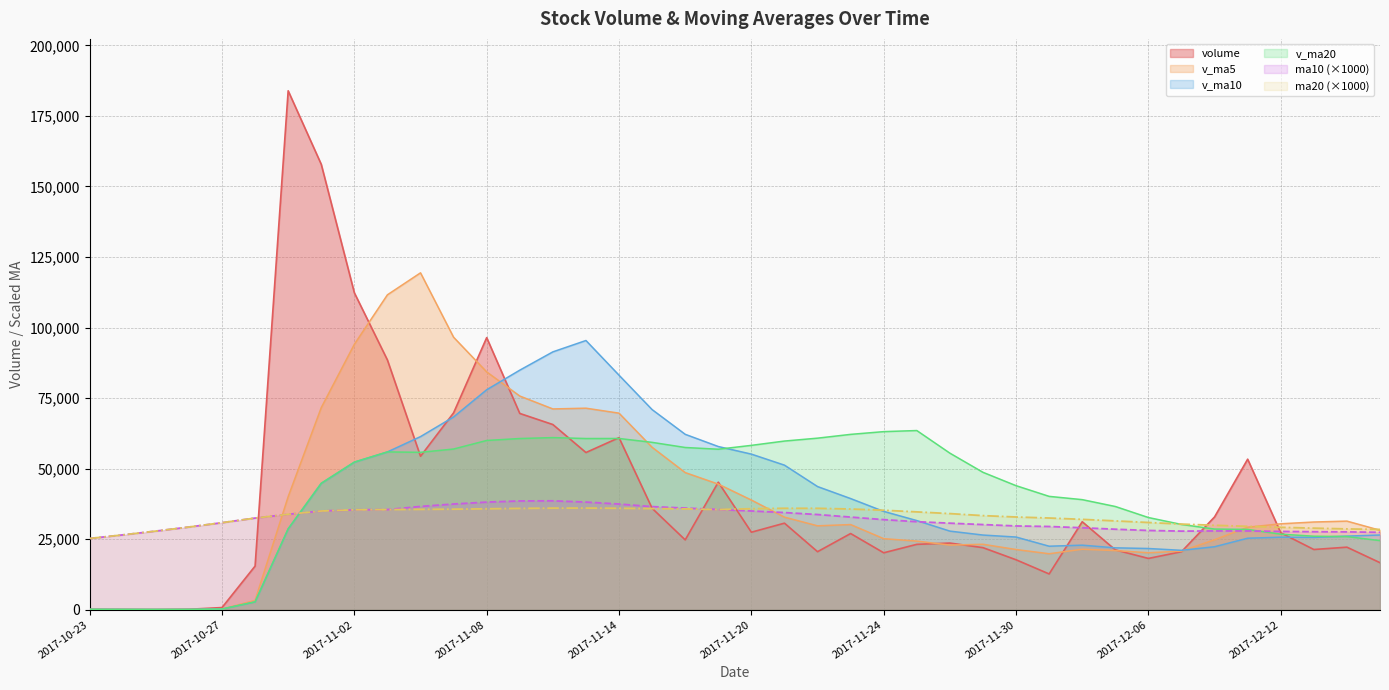

Is it true that ma20 equals 56133.2 at 2017-11-10?

False